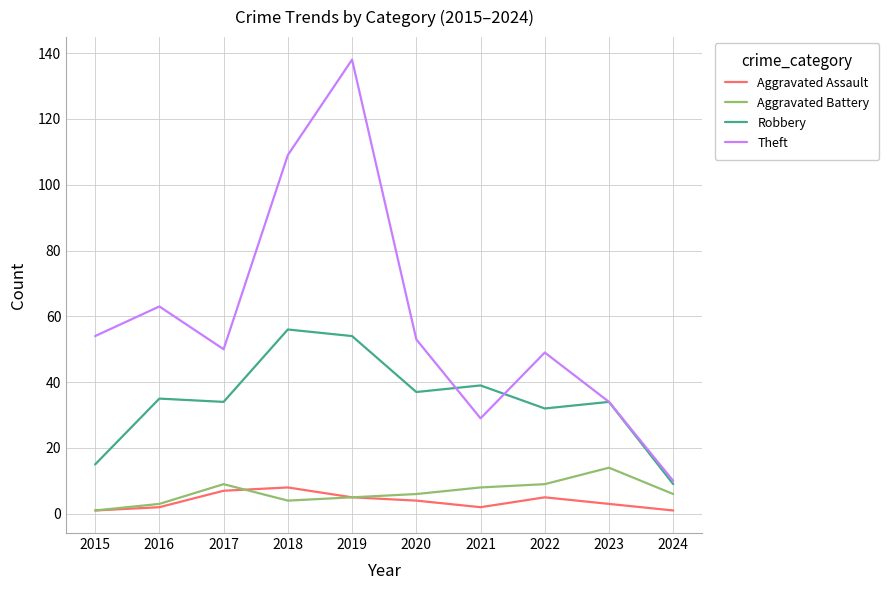

At which category is the sum across all series the highest?

2019